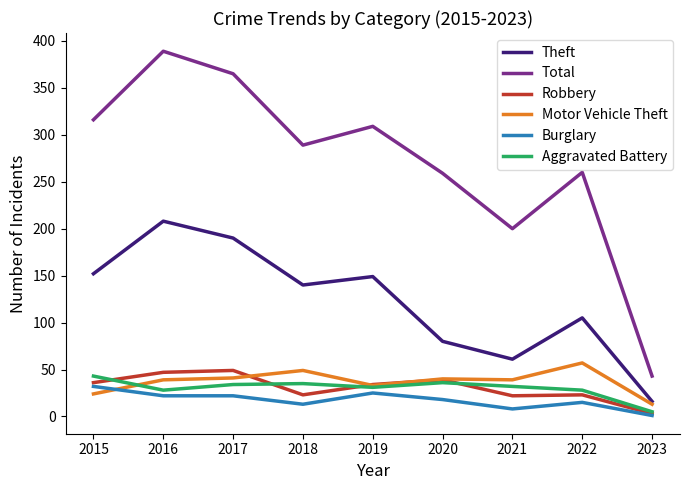

Which series has the largest total across all categories?

Total